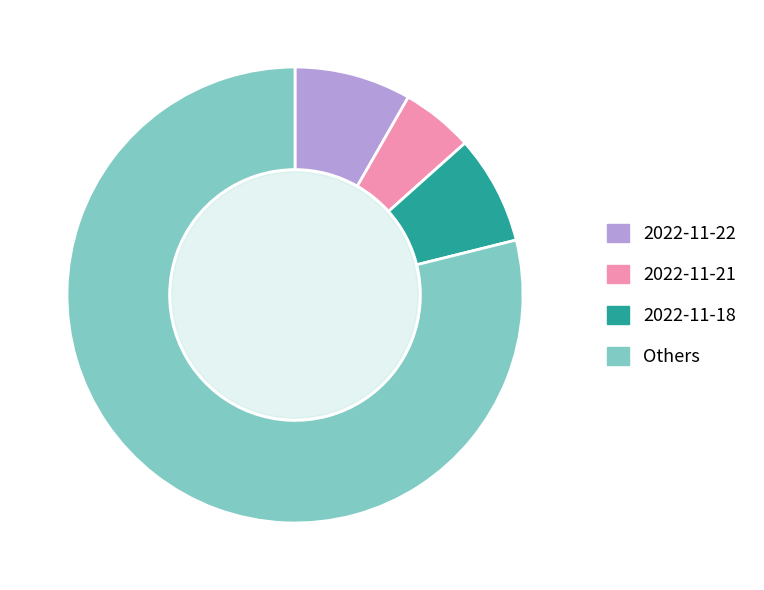

Count the number of slices in the pie.

4